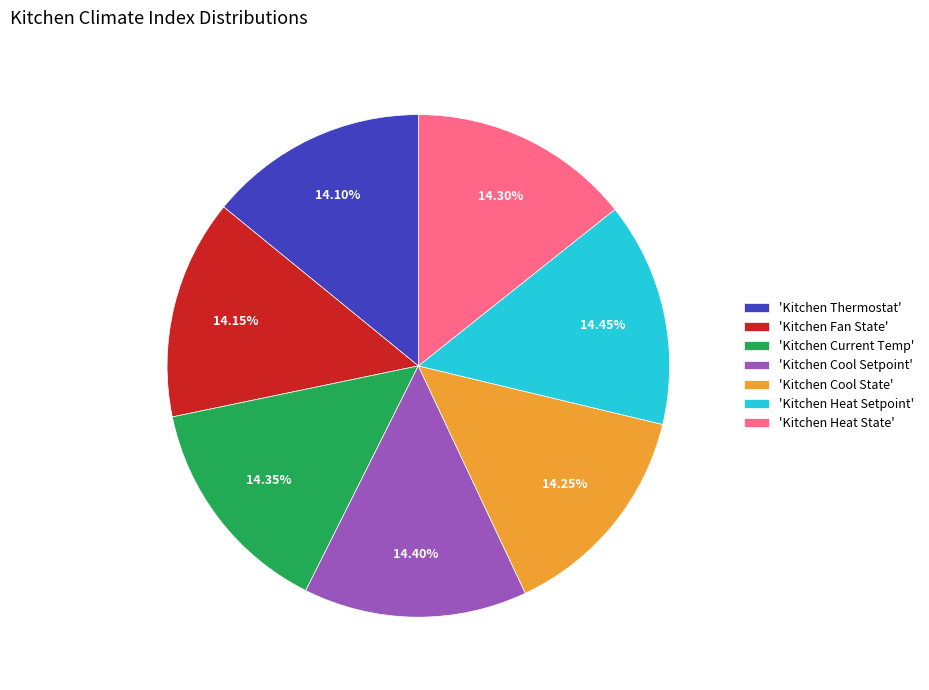

Approximately how many times larger is the value at 'Kitchen Heat State' compared to 'Kitchen Cool State'?

1.0